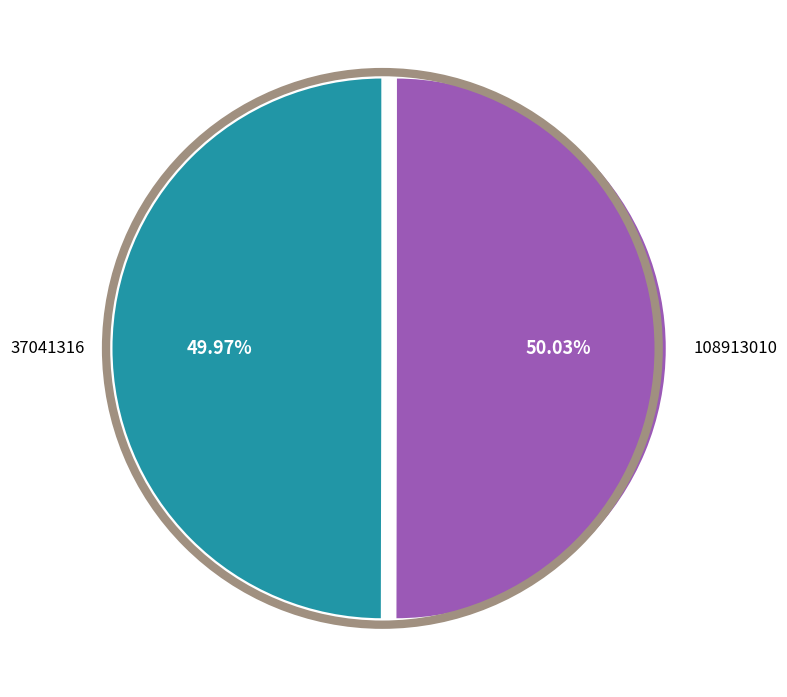

Approximately how many times larger is the value at 37041316 compared to 108913010?

1.0